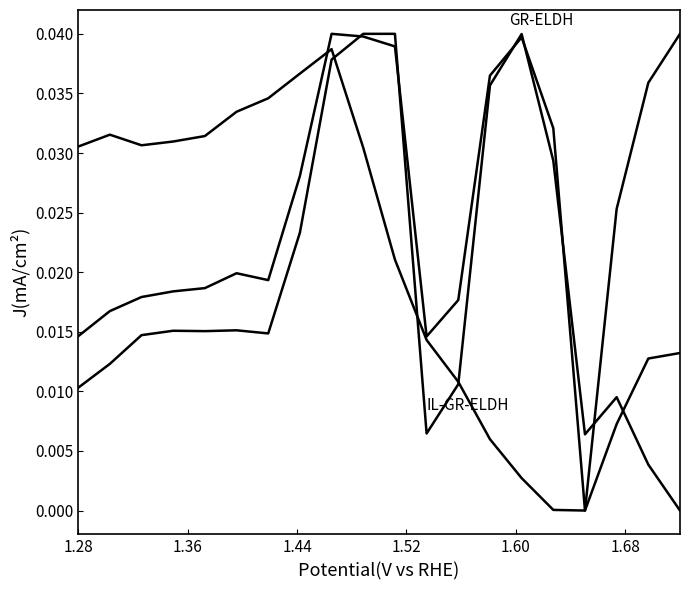

How many lines are shown in the chart?

3